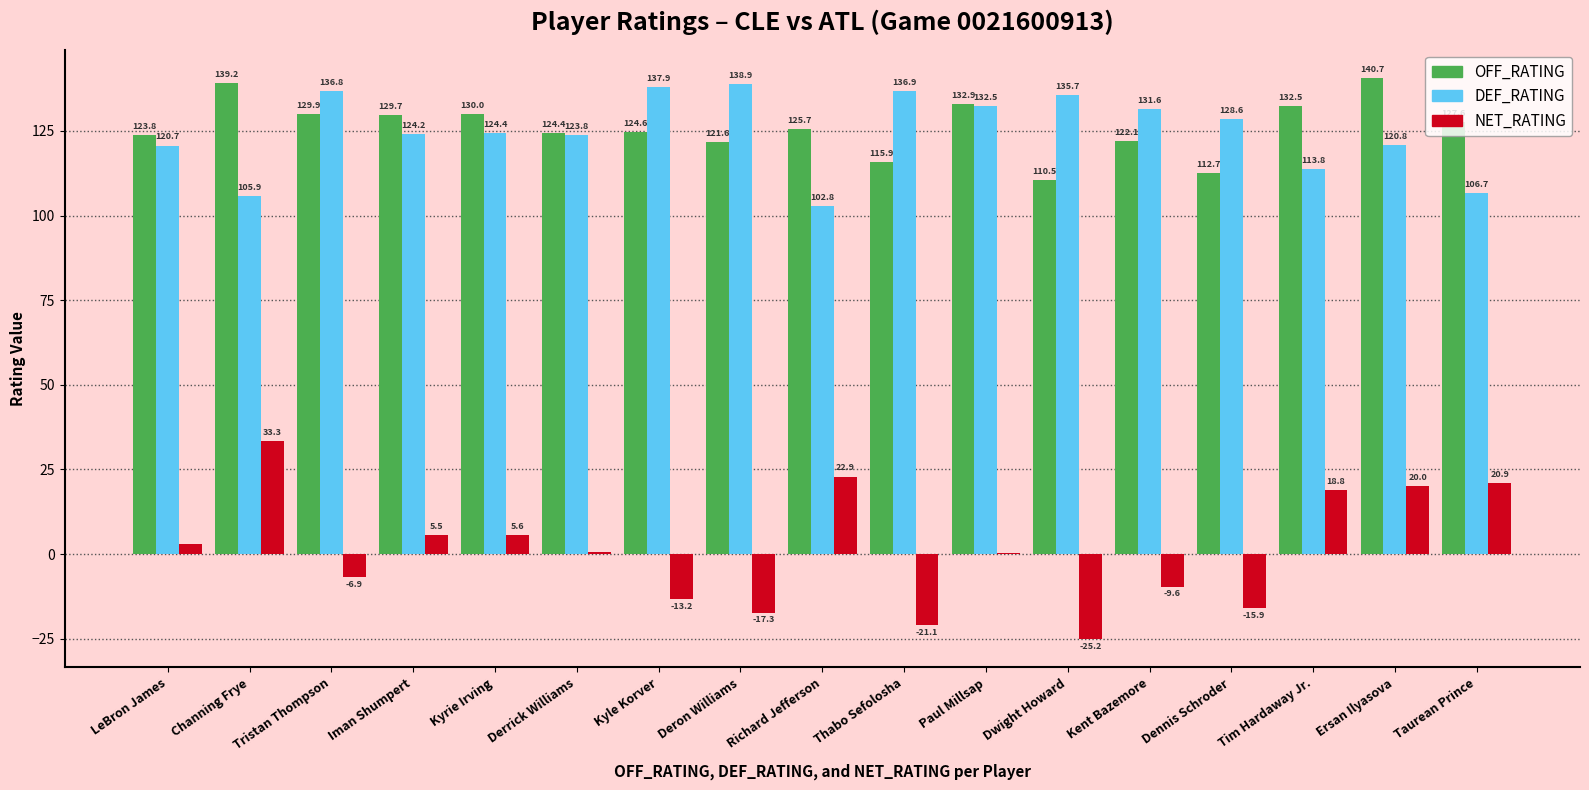

How many values in the DEF_RATING series exceed 124?

10